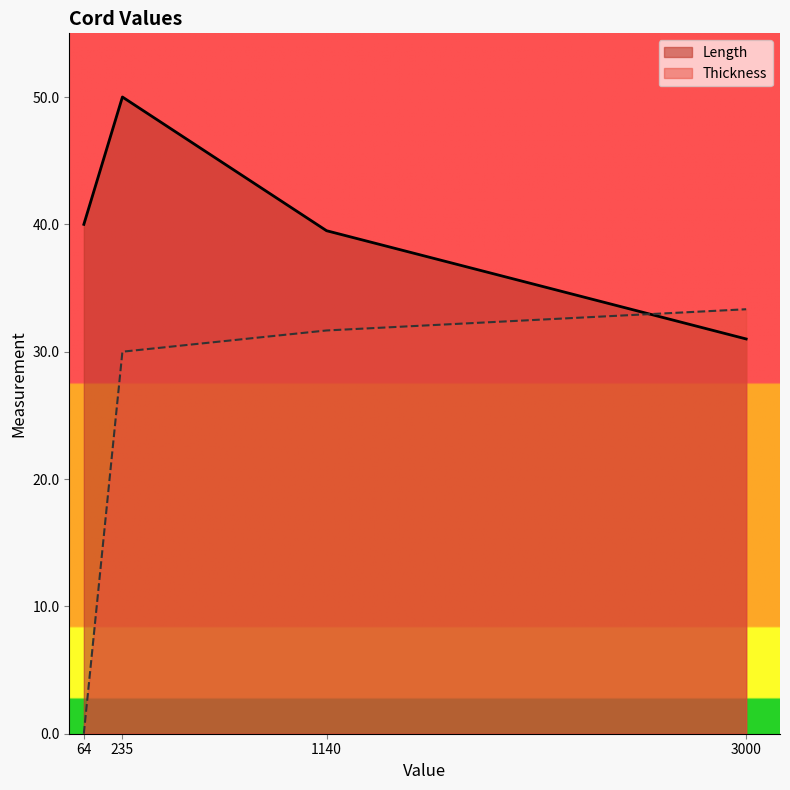

Between 3000 and 235, which series saw the biggest shift?

Length